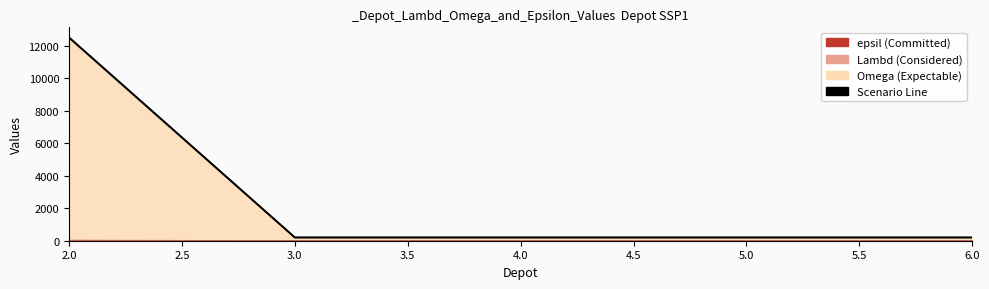

Rank the series by their maximum value, from lowest to highest.

epsil, Lambd, Omega